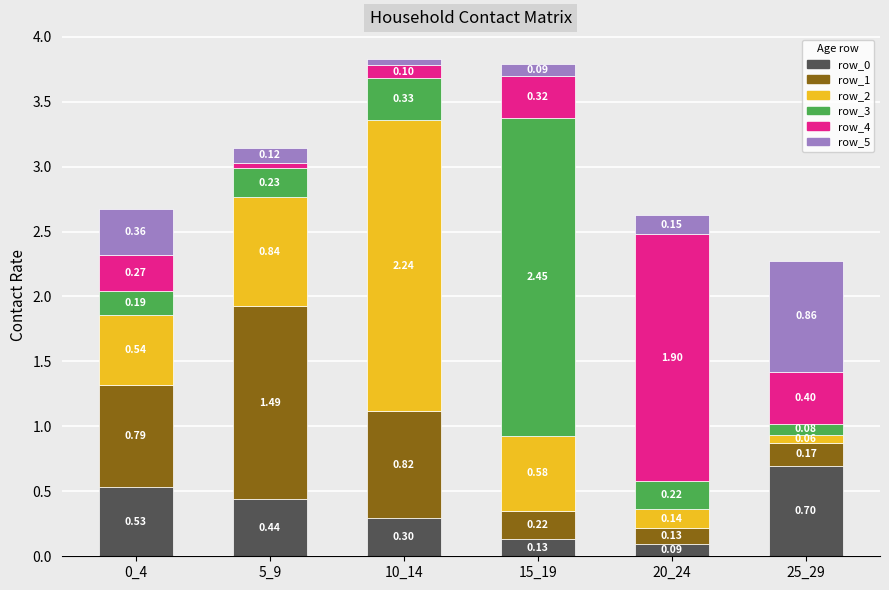

What is the total value across all series at 10_14?

3.8